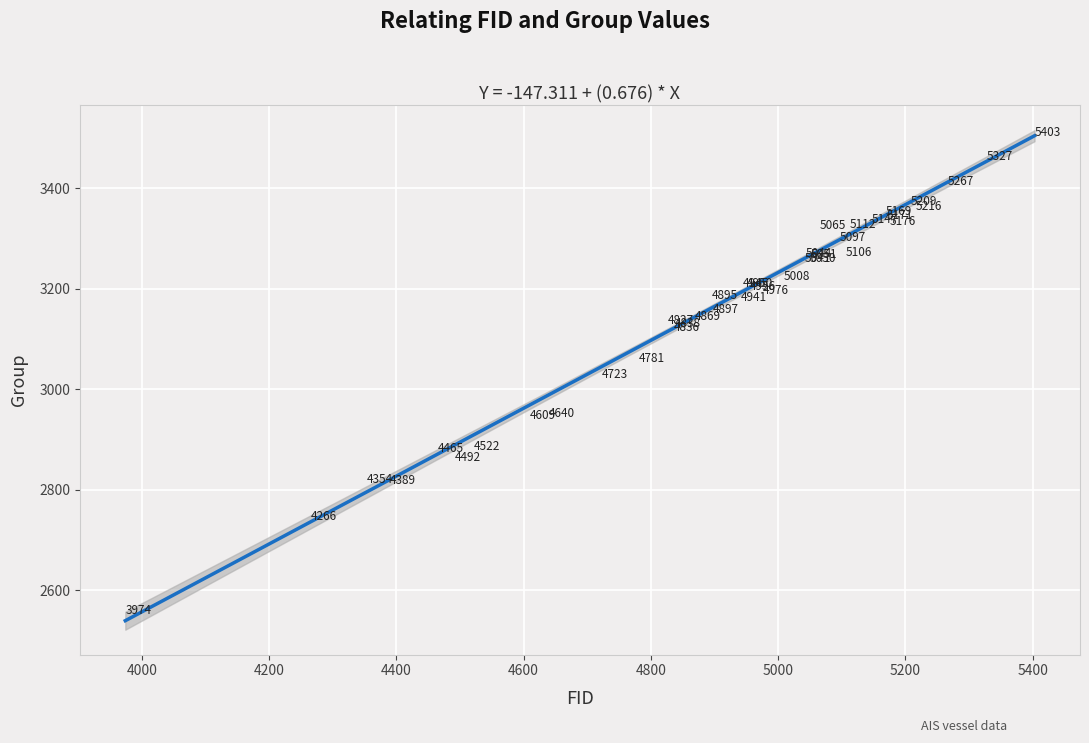

What Y value in the scatter plot is closest to 3035?

3030